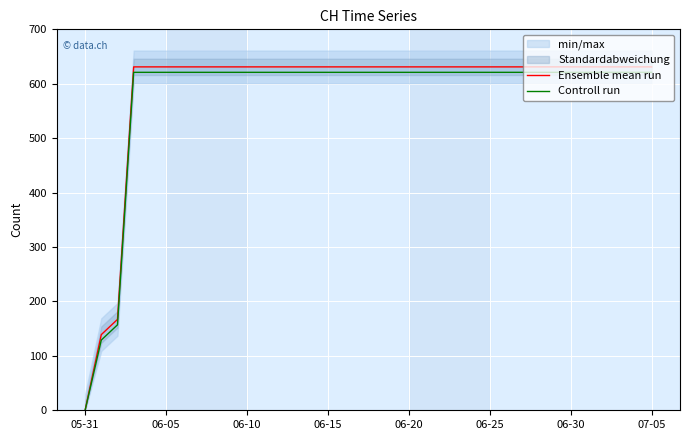

What is the maximum value for Ensemble mean run?

631